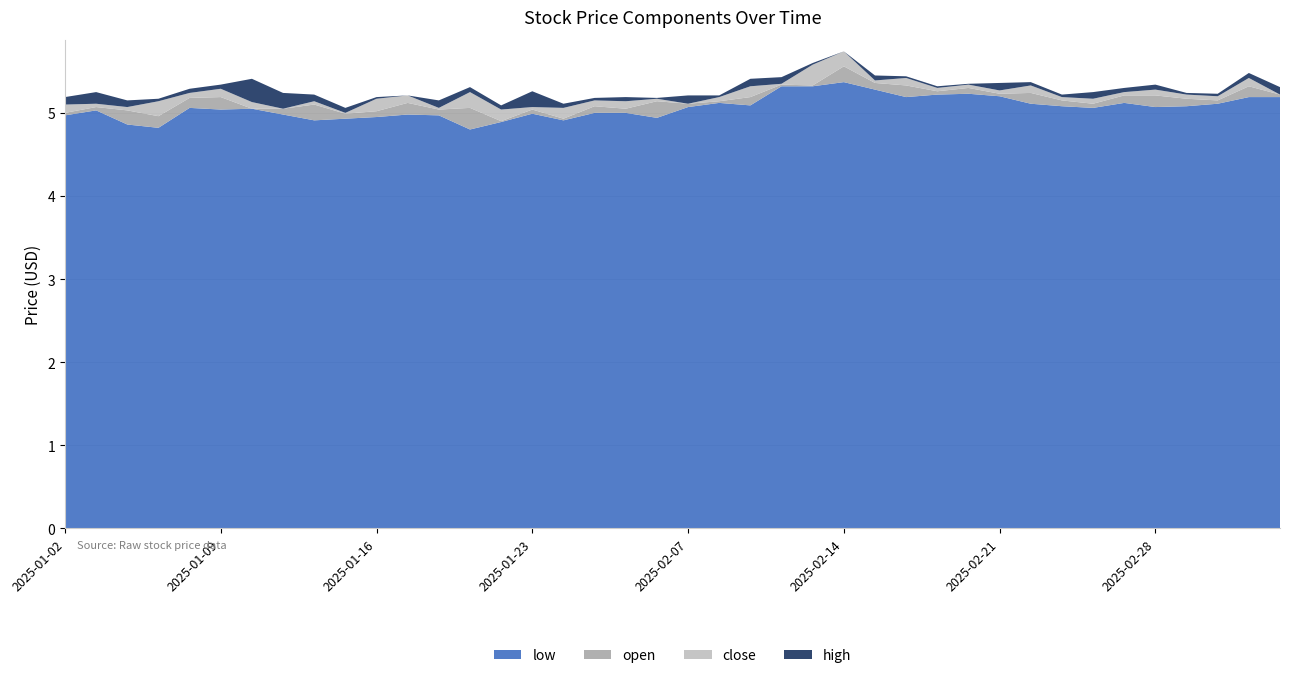

Reading right to left, what are all the values shown in this chart?

close: 2025-03-06=5.2	2025-03-05=5.2	2025-03-04=5.2	2025-03-03=5.1	2025-02-28=5.1	2025-02-27=5.2	2025-02-26=5.2	2025-02-25=5.1	2025-02-24=5.2	2025-02-21=5.3	2025-02-20=5.3	2025-02-19=5.3	2025-02-18=5.2	2025-02-17=5.3	2025-02-14=5.4	2025-02-13=5.6	2025-02-12=5.3	2025-02-11=5.3	2025-02-10=5.2	2025-02-07=5.1	2025-02-06=5.1	2025-02-05=5.1	2025-01-27=5.0	2025-01-24=5.1	2025-01-23=5.0	2025-01-22=5.0	2025-01-21=4.9	2025-01-20=5.1	2025-01-17=5.0	2025-01-16=5.2	2025-01-15=5.0	2025-01-14=5.1	2025-01-13=5.0	2025-01-10=5.1	2025-01-09=5.1	2025-01-08=5.2	2025-01-07=5.1	2025-01-06=5.0	2025-01-03=5.1	2025-01-02=5.1
open: 2025-03-06=5.2	2025-03-05=5.3	2025-03-04=5.2	2025-03-03=5.2	2025-02-28=5.2	2025-02-27=5.2	2025-02-26=5.1	2025-02-25=5.2	2025-02-24=5.2	2025-02-21=5.2	2025-02-20=5.3	2025-02-19=5.3	2025-02-18=5.3	2025-02-17=5.4	2025-02-14=5.6	2025-02-13=5.3	2025-02-12=5.3	2025-02-11=5.2	2025-02-10=5.1	2025-02-07=5.1	2025-02-06=5.1	2025-02-05=5.0	2025-01-27=5.1	2025-01-24=4.9	2025-01-23=5.0	2025-01-22=4.9	2025-01-21=5.1	2025-01-20=5.0	2025-01-17=5.1	2025-01-16=5.0	2025-01-15=5.0	2025-01-14=5.1	2025-01-13=5.0	2025-01-10=5.0	2025-01-09=5.2	2025-01-08=5.2	2025-01-07=5.0	2025-01-06=5.0	2025-01-03=5.1	2025-01-02=5.0
high: 2025-03-06=5.3	2025-03-05=5.4	2025-03-04=5.2	2025-03-03=5.2	2025-02-28=5.3	2025-02-27=5.3	2025-02-26=5.2	2025-02-25=5.2	2025-02-24=5.3	2025-02-21=5.4	2025-02-20=5.3	2025-02-19=5.3	2025-02-18=5.3	2025-02-17=5.4	2025-02-14=5.6	2025-02-13=5.6	2025-02-12=5.4	2025-02-11=5.4	2025-02-10=5.2	2025-02-07=5.2	2025-02-06=5.2	2025-02-05=5.2	2025-01-27=5.1	2025-01-24=5.1	2025-01-23=5.2	2025-01-22=5.1	2025-01-21=5.1	2025-01-20=5.2	2025-01-17=5.1	2025-01-16=5.2	2025-01-15=5.1	2025-01-14=5.2	2025-01-13=5.2	2025-01-10=5.4	2025-01-09=5.2	2025-01-08=5.3	2025-01-07=5.2	2025-01-06=5.1	2025-01-03=5.2	2025-01-02=5.2
low: 2025-03-06=5.2	2025-03-05=5.2	2025-03-04=5.1	2025-03-03=5.1	2025-02-28=5.1	2025-02-27=5.1	2025-02-26=5.1	2025-02-25=5.1	2025-02-24=5.1	2025-02-21=5.2	2025-02-20=5.2	2025-02-19=5.2	2025-02-18=5.2	2025-02-17=5.3	2025-02-14=5.4	2025-02-13=5.3	2025-02-12=5.3	2025-02-11=5.1	2025-02-10=5.1	2025-02-07=5.1	2025-02-06=4.9	2025-02-05=5.0	2025-01-27=5.0	2025-01-24=4.9	2025-01-23=5.0	2025-01-22=4.9	2025-01-21=4.8	2025-01-20=5.0	2025-01-17=5.0	2025-01-16=5.0	2025-01-15=4.9	2025-01-14=4.9	2025-01-13=5.0	2025-01-10=5.0	2025-01-09=5.0	2025-01-08=5.1	2025-01-07=4.8	2025-01-06=4.9	2025-01-03=5.0	2025-01-02=5.0